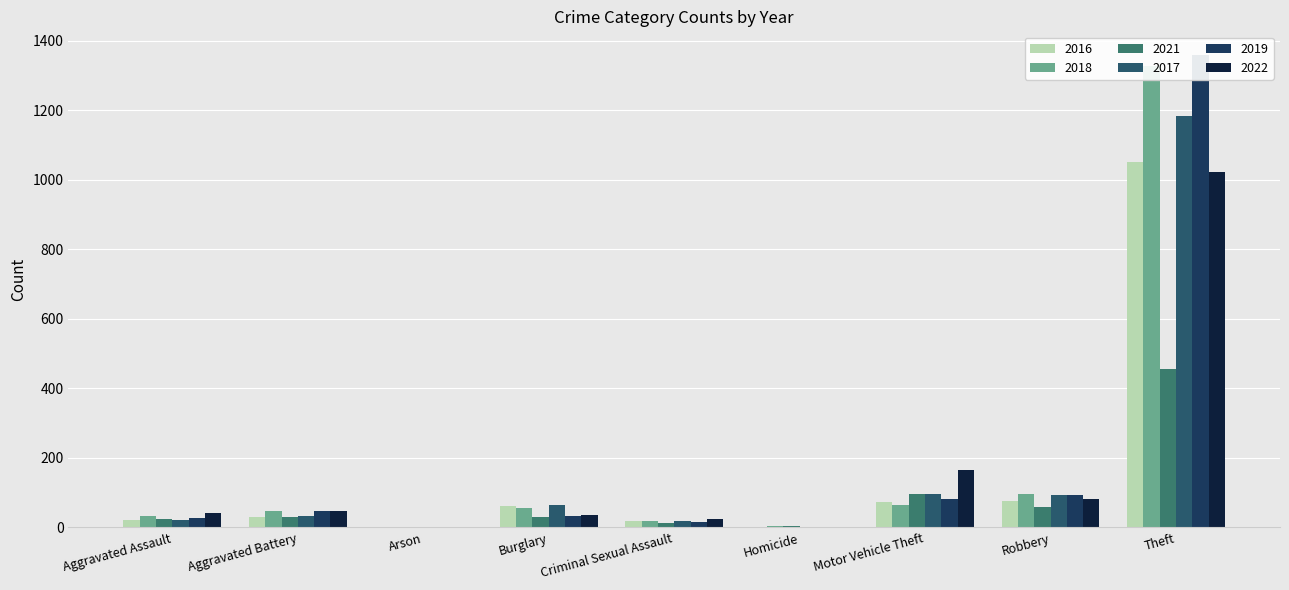

What is the label of the 3rd bar from the left?

Arson